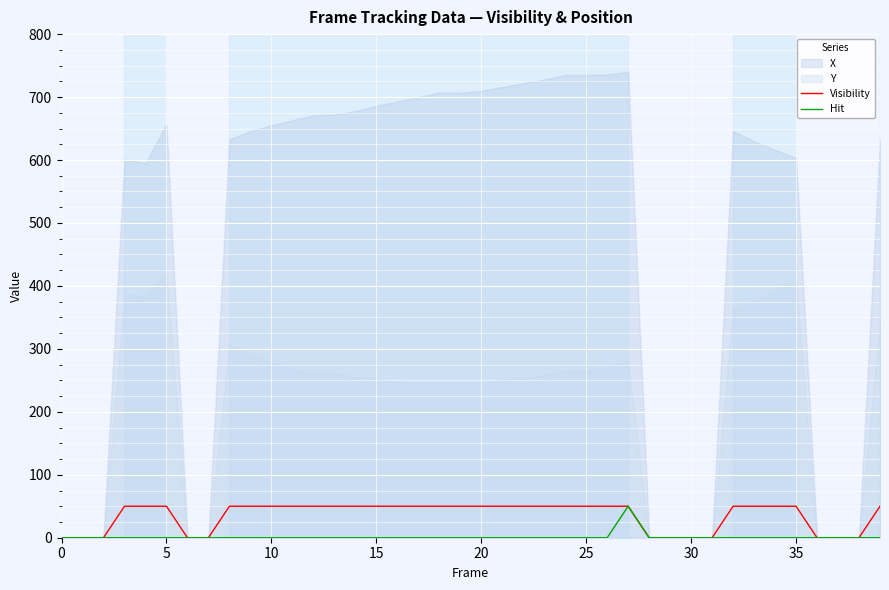

What is the sum of all Hit values?

50